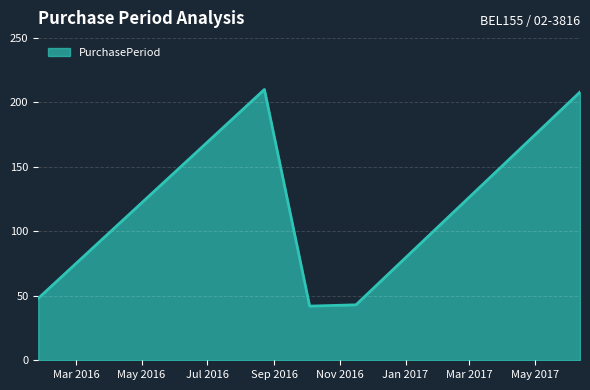

What is the difference between the maximum and second lowest values?

167